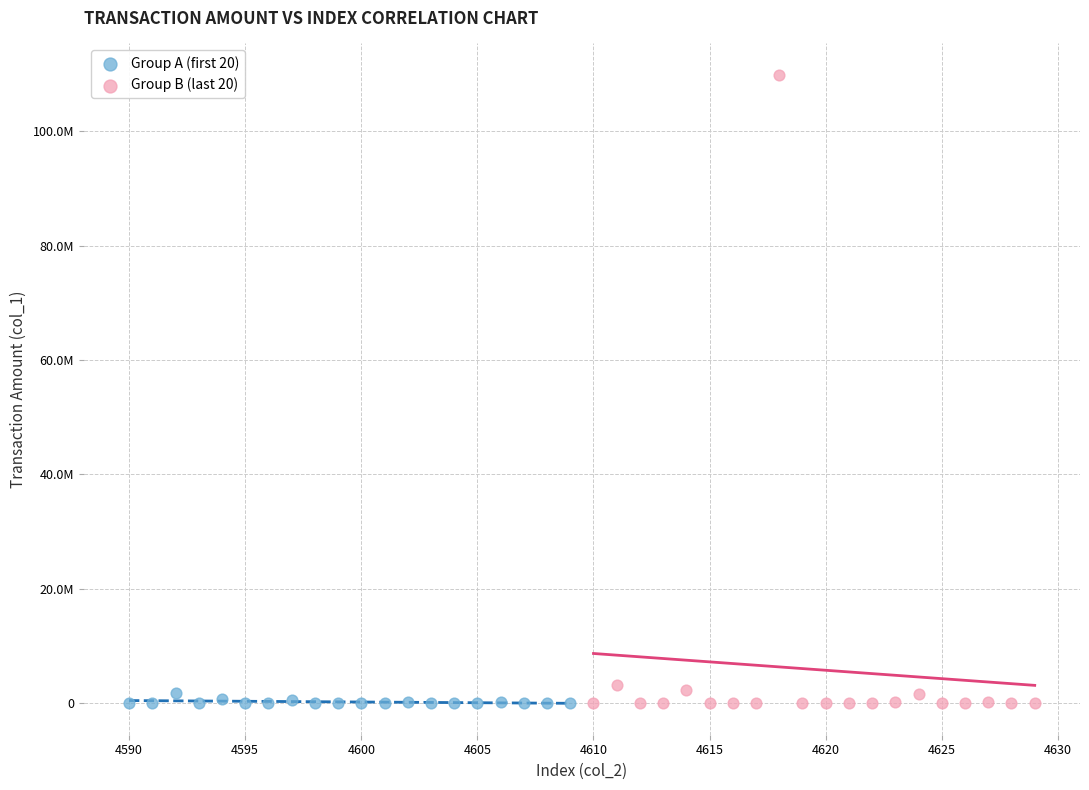

What are all the series names shown in the legend?

Group A (first 20), Group B (last 20)